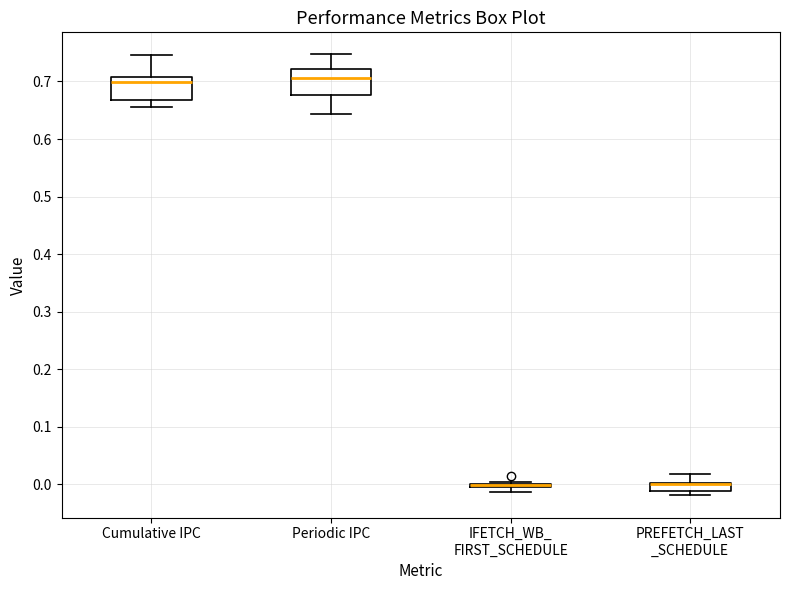

Where is the lower edge of the box for Cumulative IPC on the y-axis? The values are not printed on the chart, so give them approximately, as read against the axis.

0.67